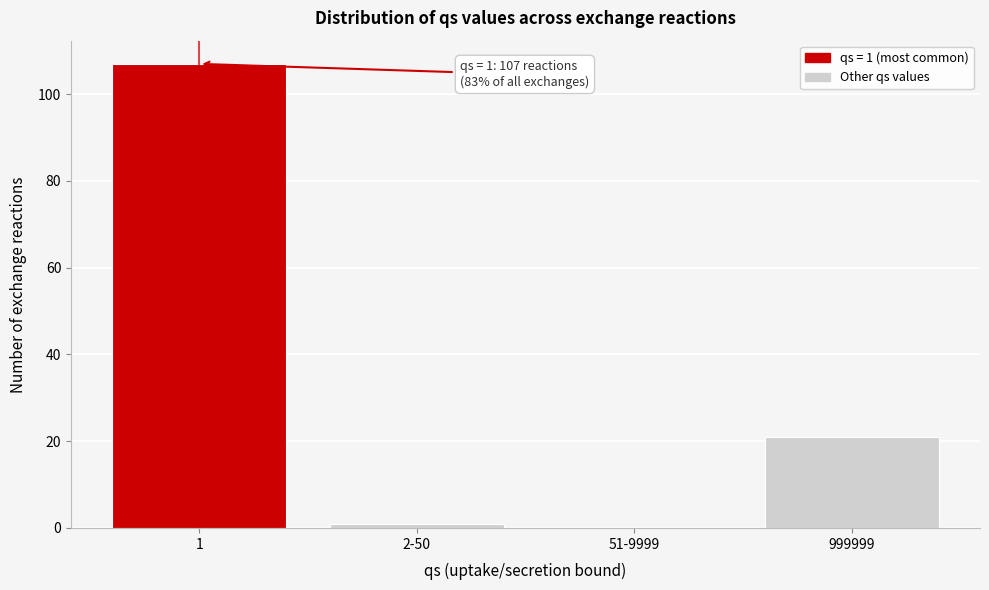

Reading left to right, extract all data points from this chart.

1=107	2-50=1	51-9999=0	999999=21